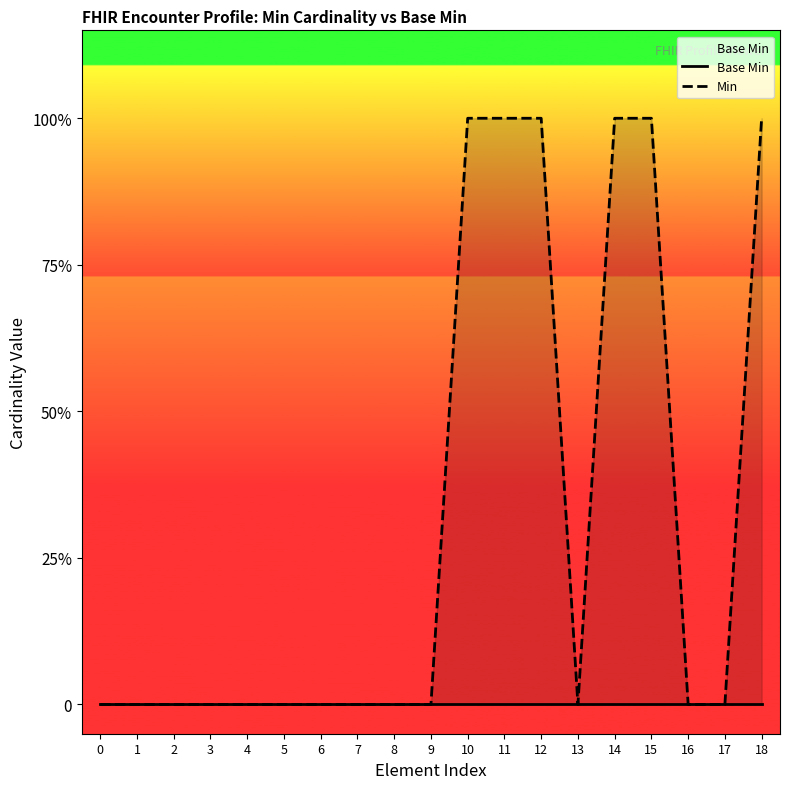

Rank the categories by Min value from highest to lowest.

10, 11, 12, 14, 15, 18, 0, 1, 2, 3, 4, 5, 6, 7, 8, 9, 13, 16, 17